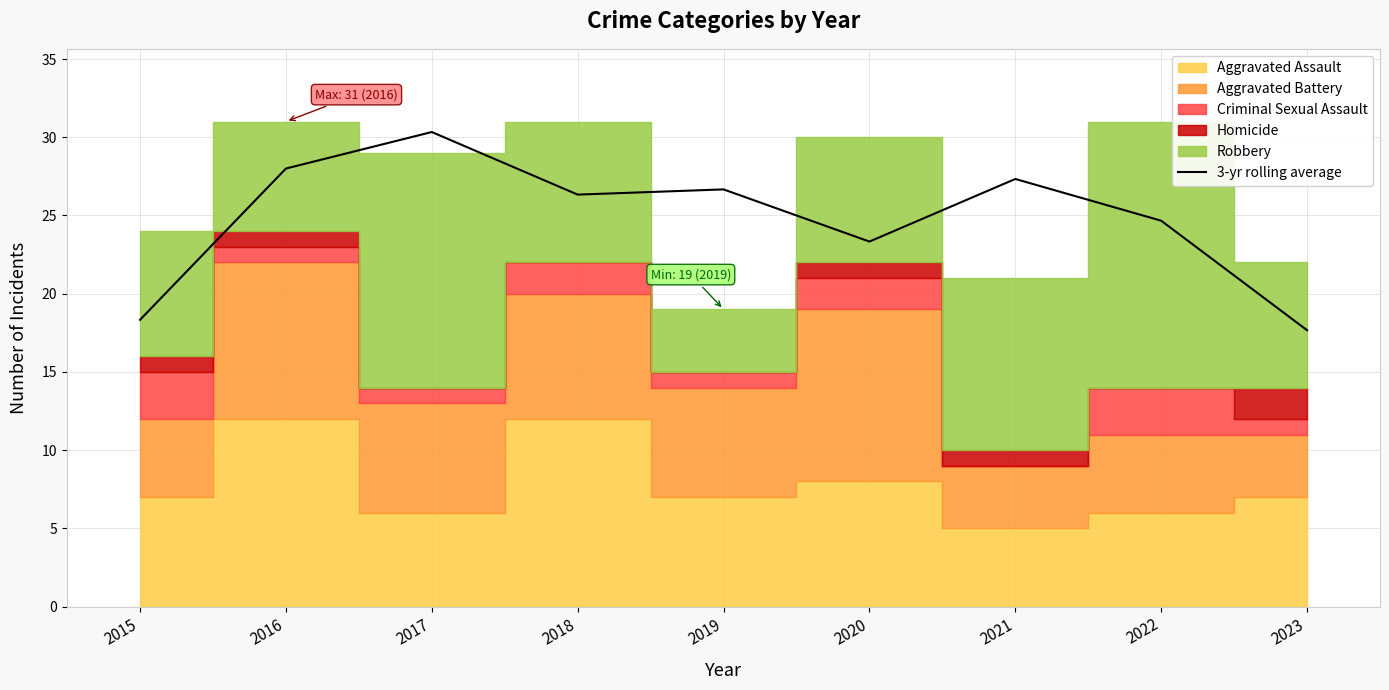

True or false: the data has more than 2 interior local peaks.

True